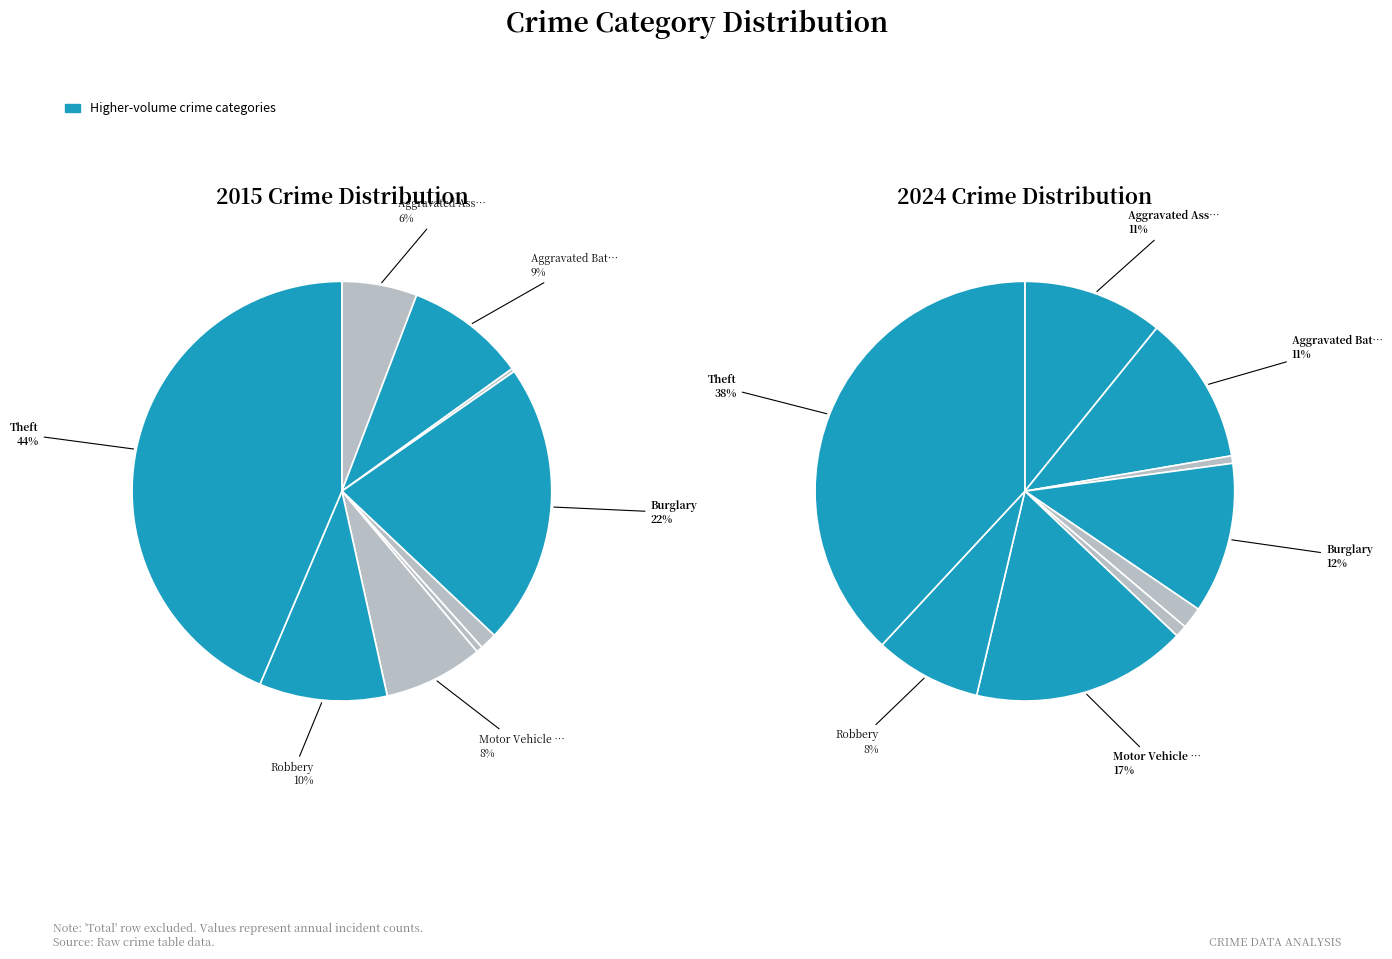

To the nearest percent, what is the difference between the largest and smallest slice percentages?

38%